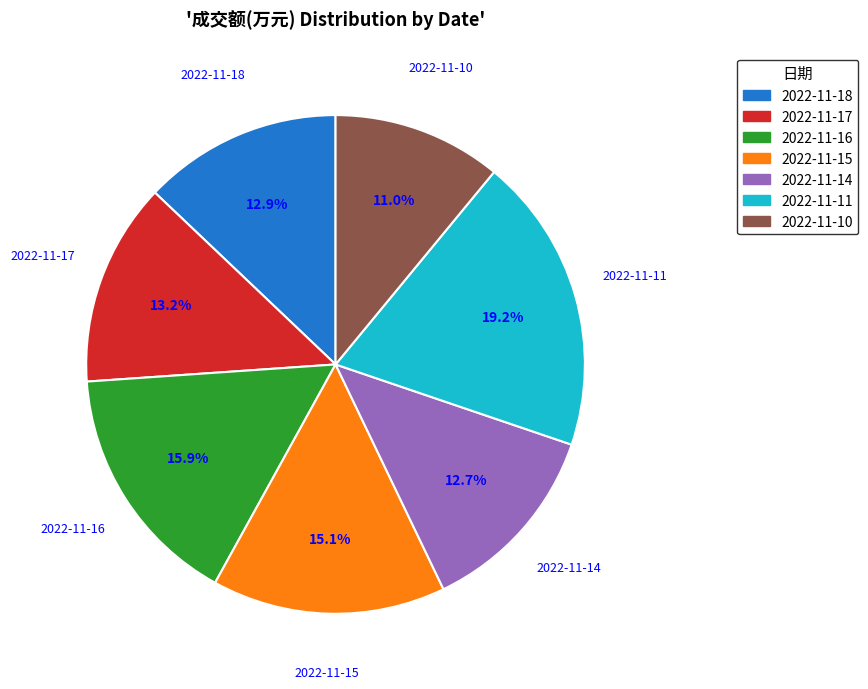

The 2022-11-14 slice represents 13% of the pie. True or false?

True